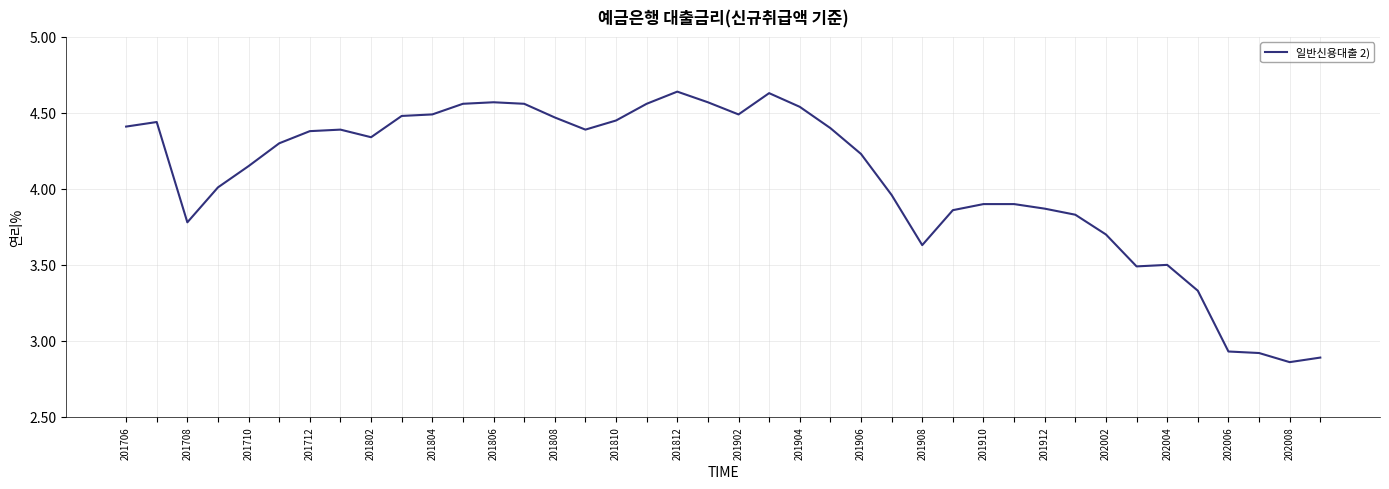

What is the difference between the maximum and minimum values?

1.8